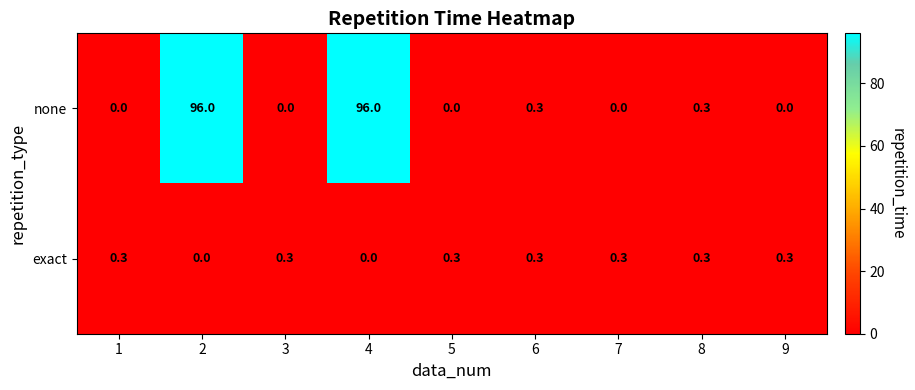

Which series changed the most between 5 and 6?

none